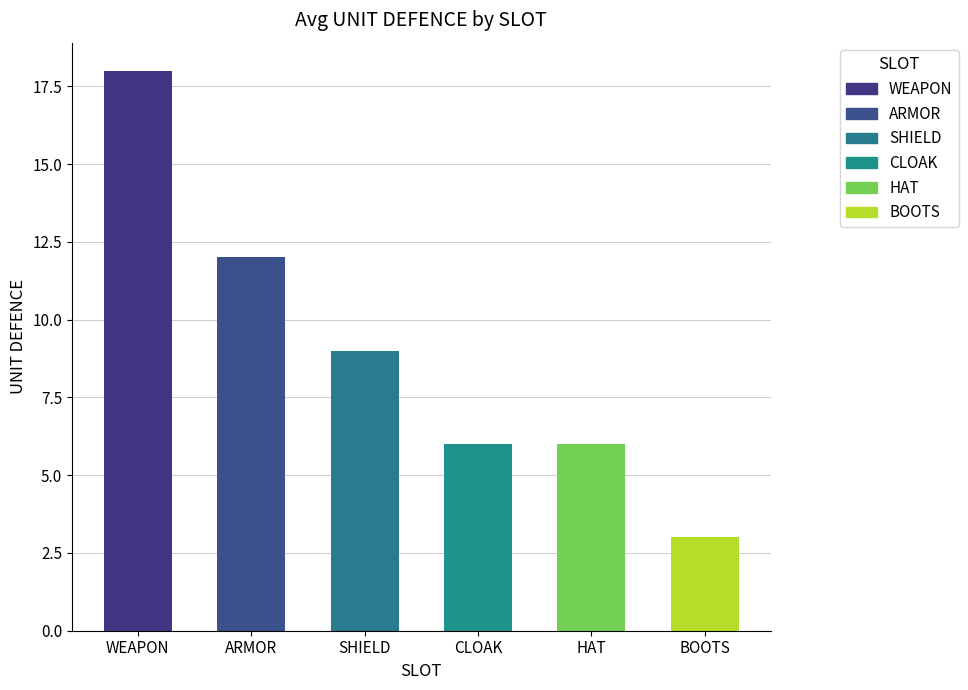

Does the chart contain stacked bars?

No